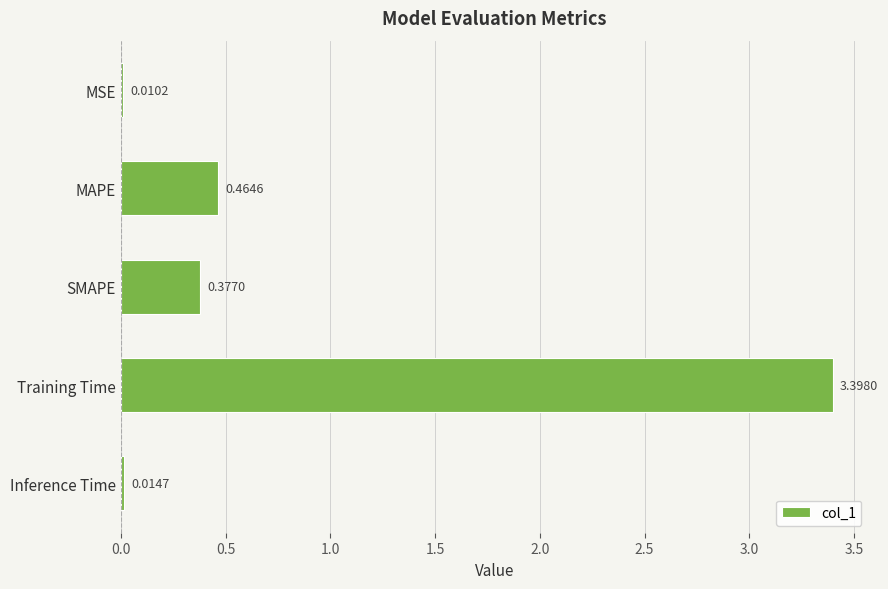

Which has a higher value, MSE or Inference Time?

Inference Time